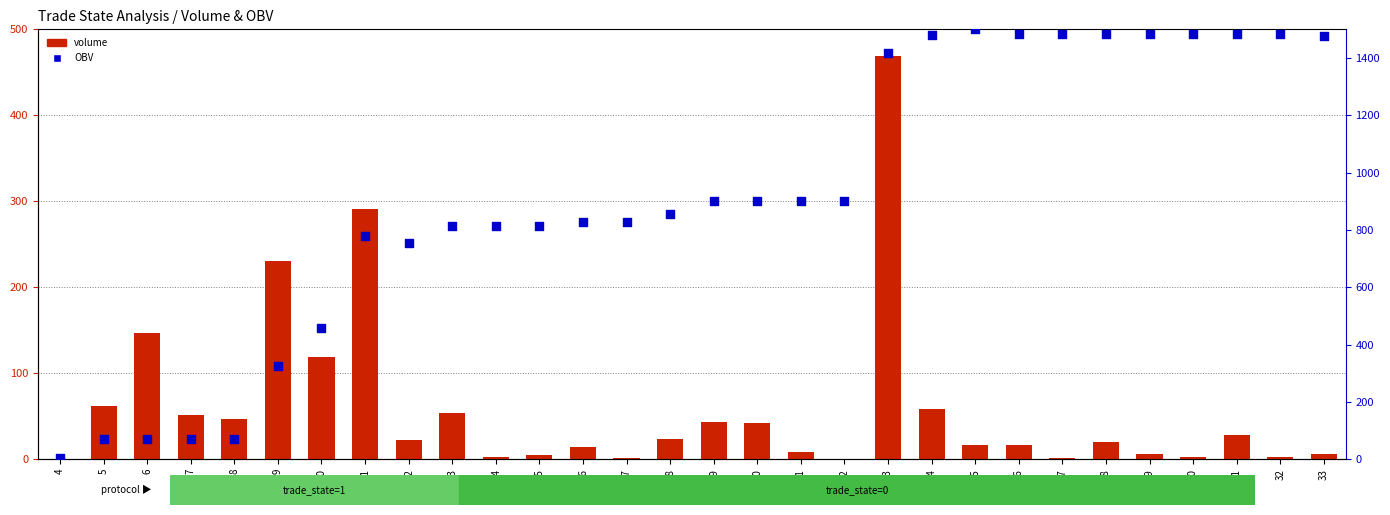

What are all the series names shown in the legend?

volume, OBV